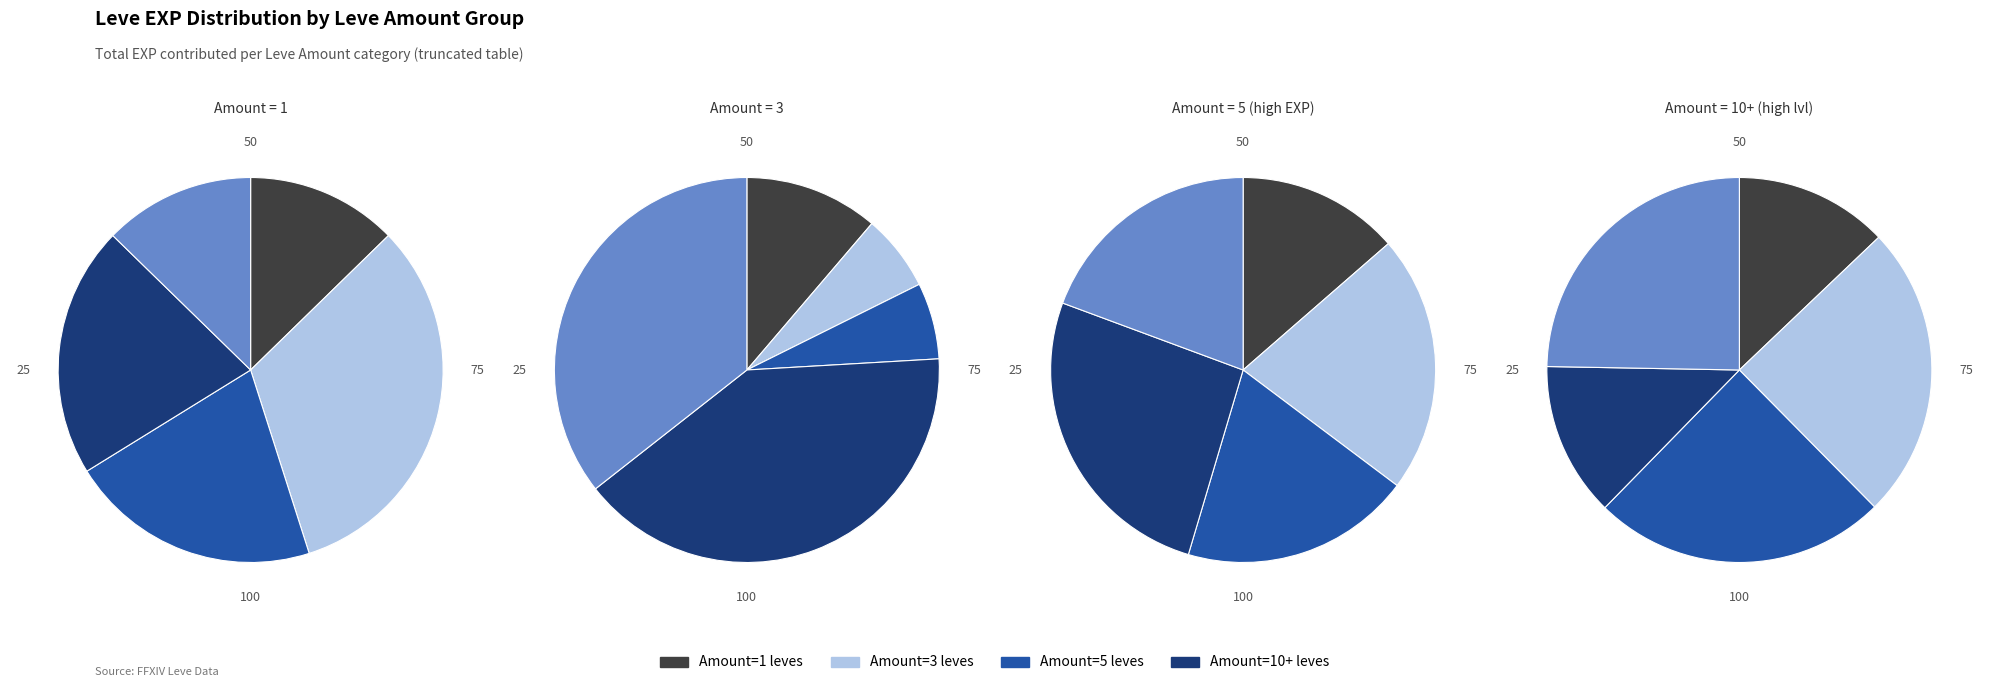

Rank the series by their average value, from highest to lowest.

Leve Amount 10+, Leve Amount 5, Leve Amount 3, Leve Amount 1